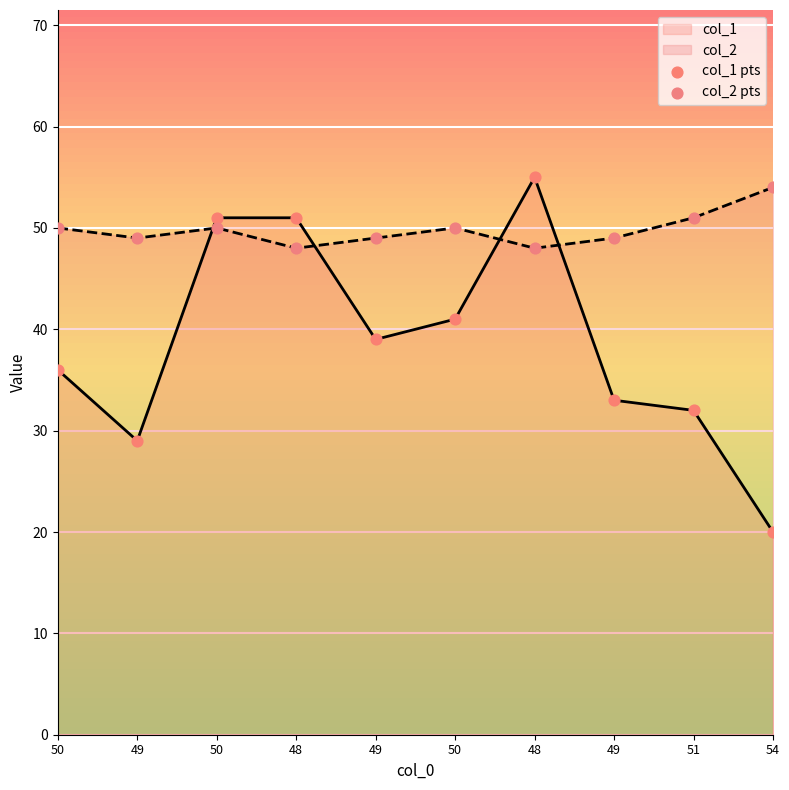

Which series reaches the maximum Y coordinate?

col_1